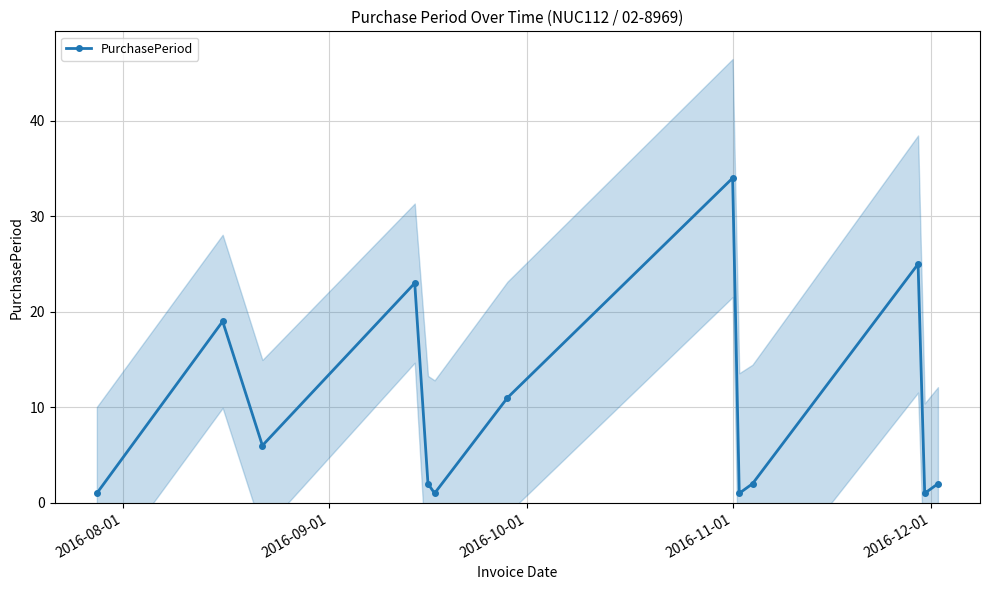

What is the maximum value shown in the chart?

34